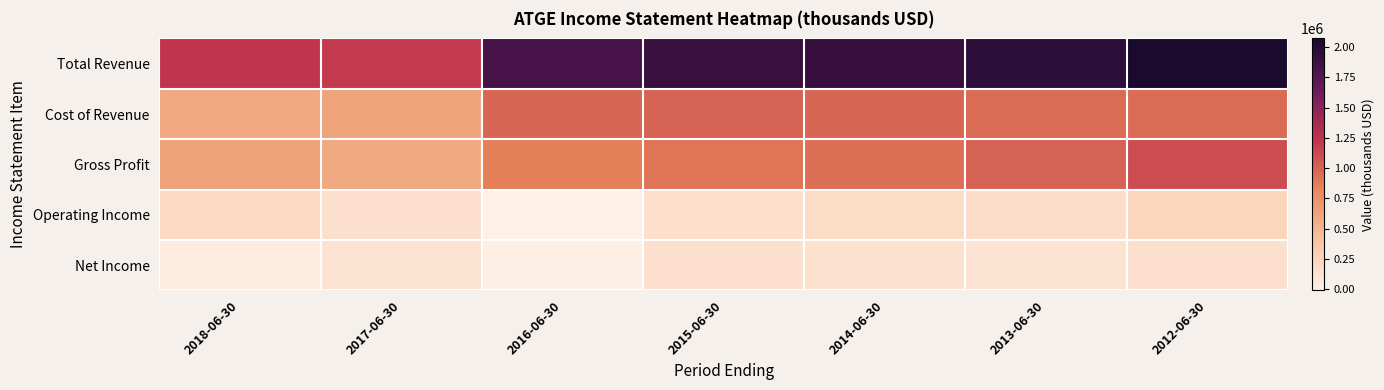

What is the lowest value of the Total Revenue series?

1207900